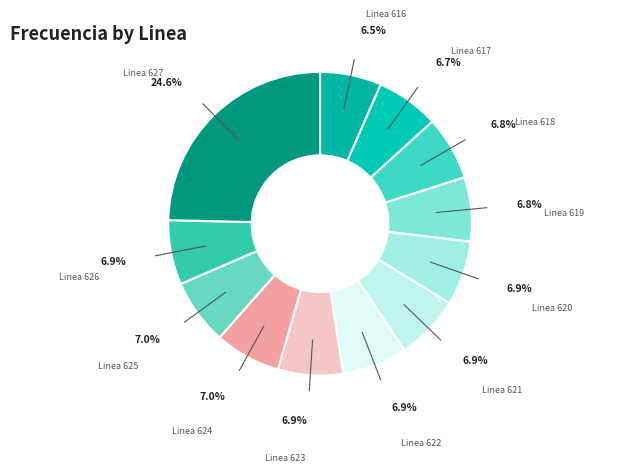

How many segments does this pie chart have?

12